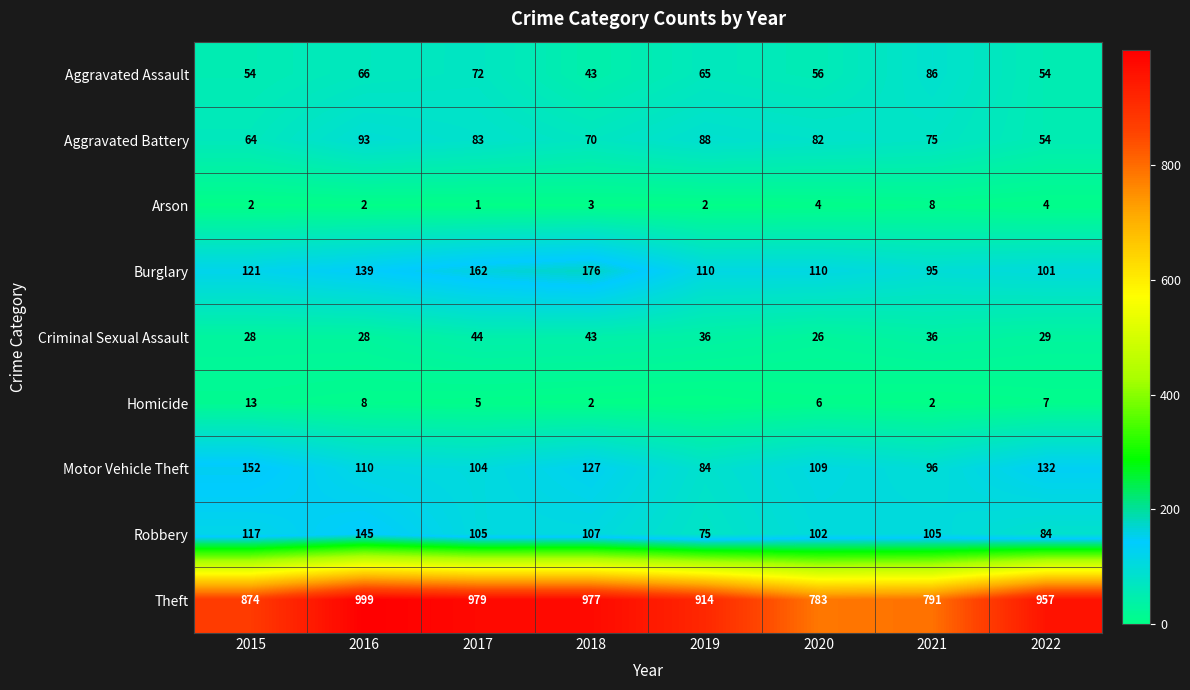

The value of Theft at 2017 is 1436. True or false?

False